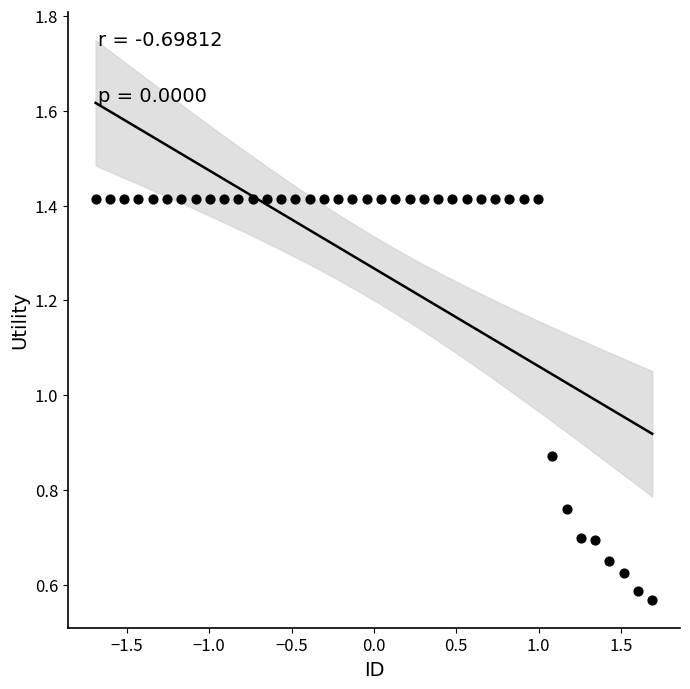

What is the range of X values (max minus min)?

3.4